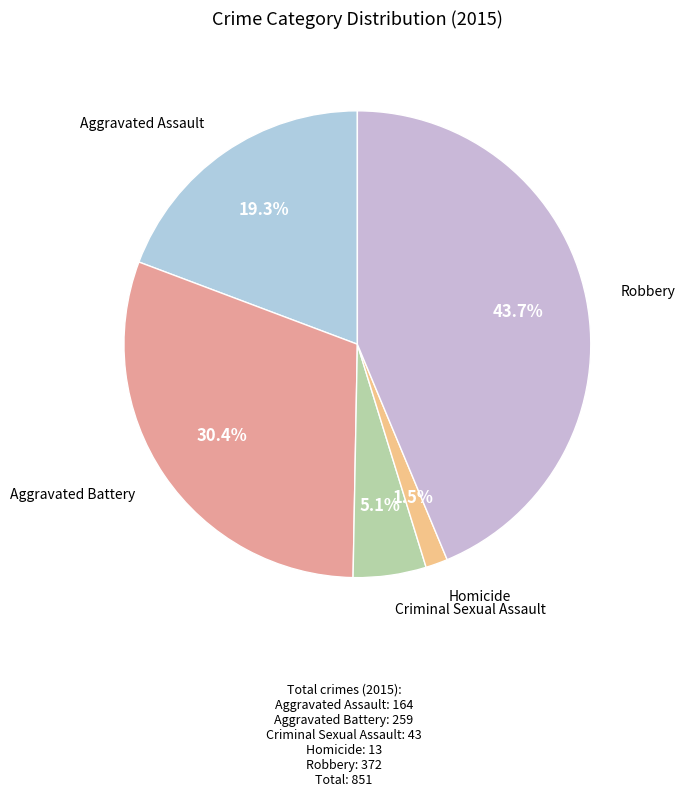

What is the largest slice in the pie chart?

Robbery